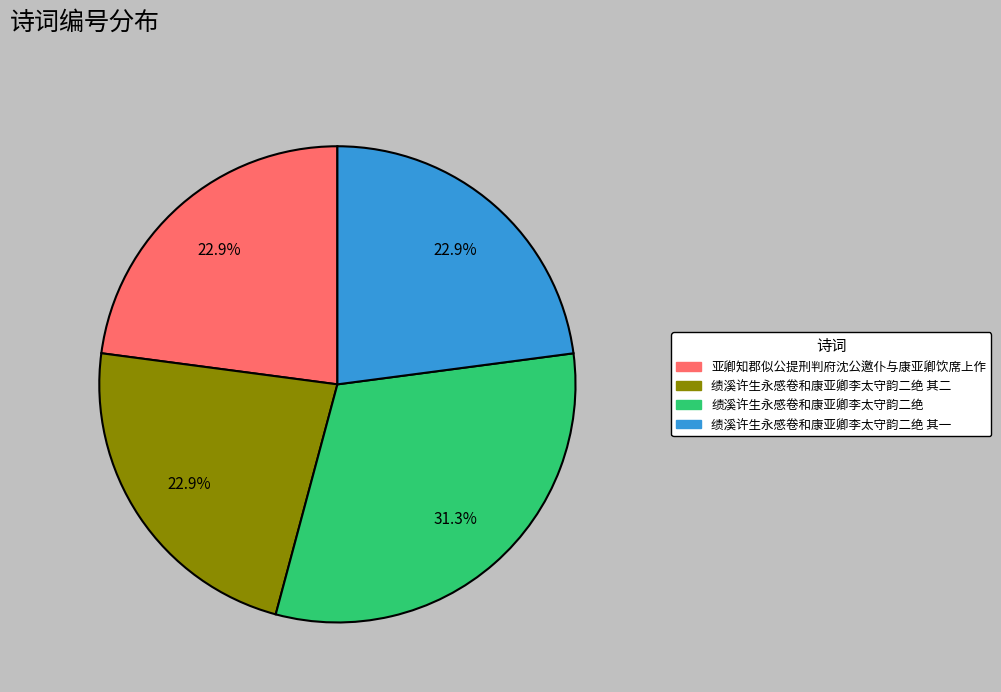

Is there a majority slice in this chart?

No